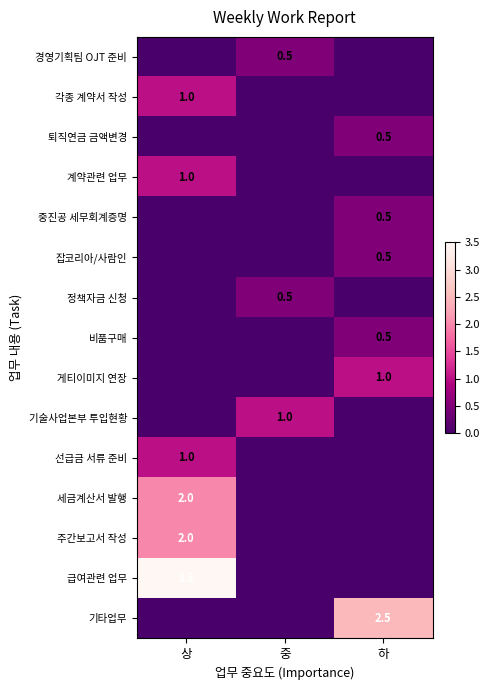

The value of 계약관련 업무 at 상 is 0.5. True or false?

False